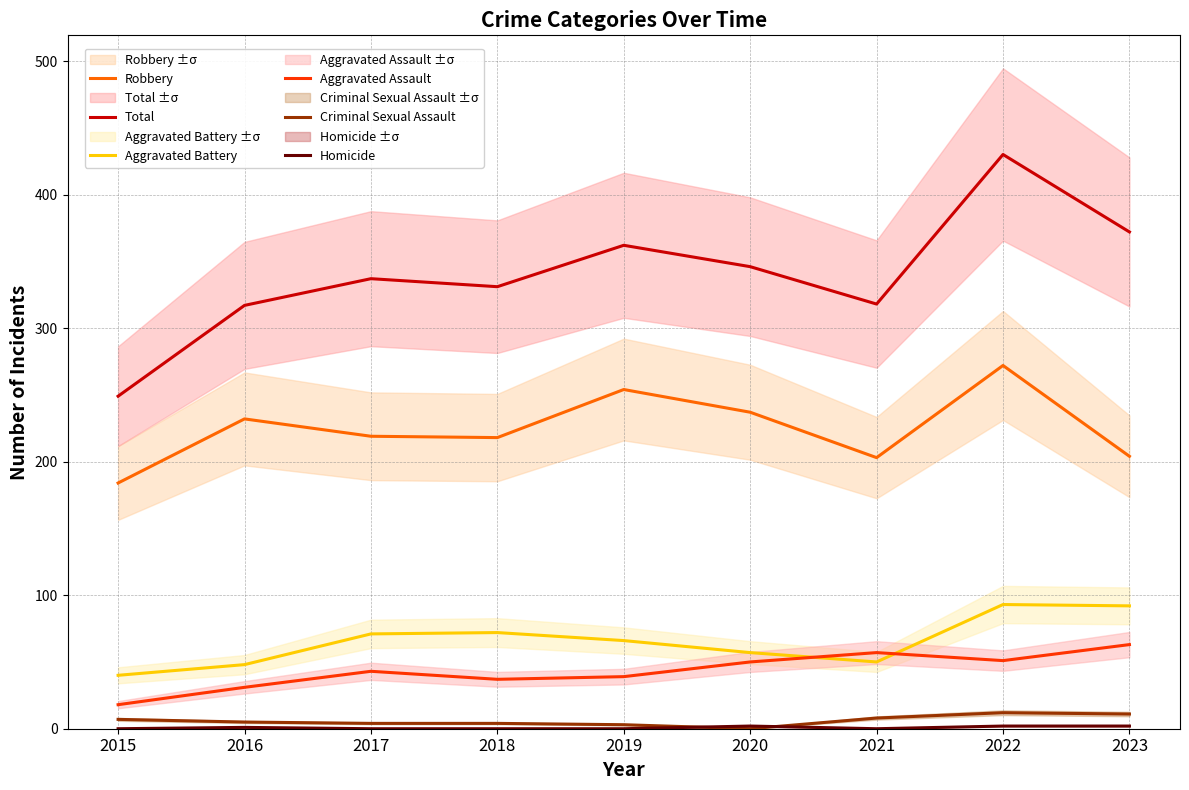

Which has a higher value, 2016 or 2021?

2016